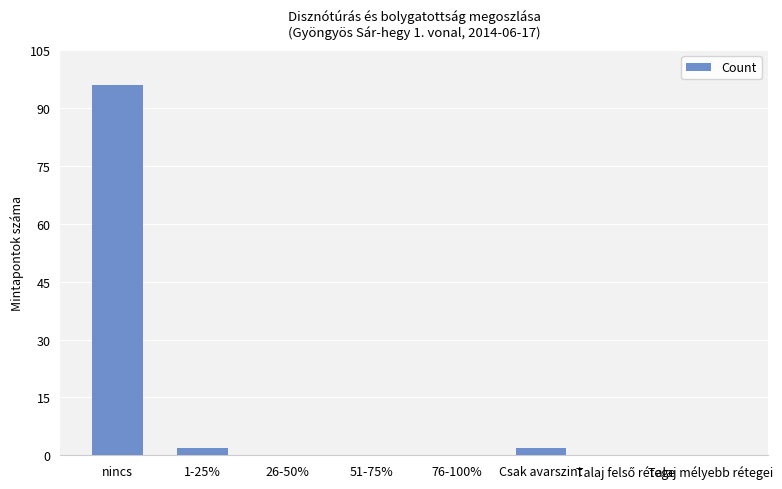

The chart shows a value of 0 at 26-50%. True or false?

True